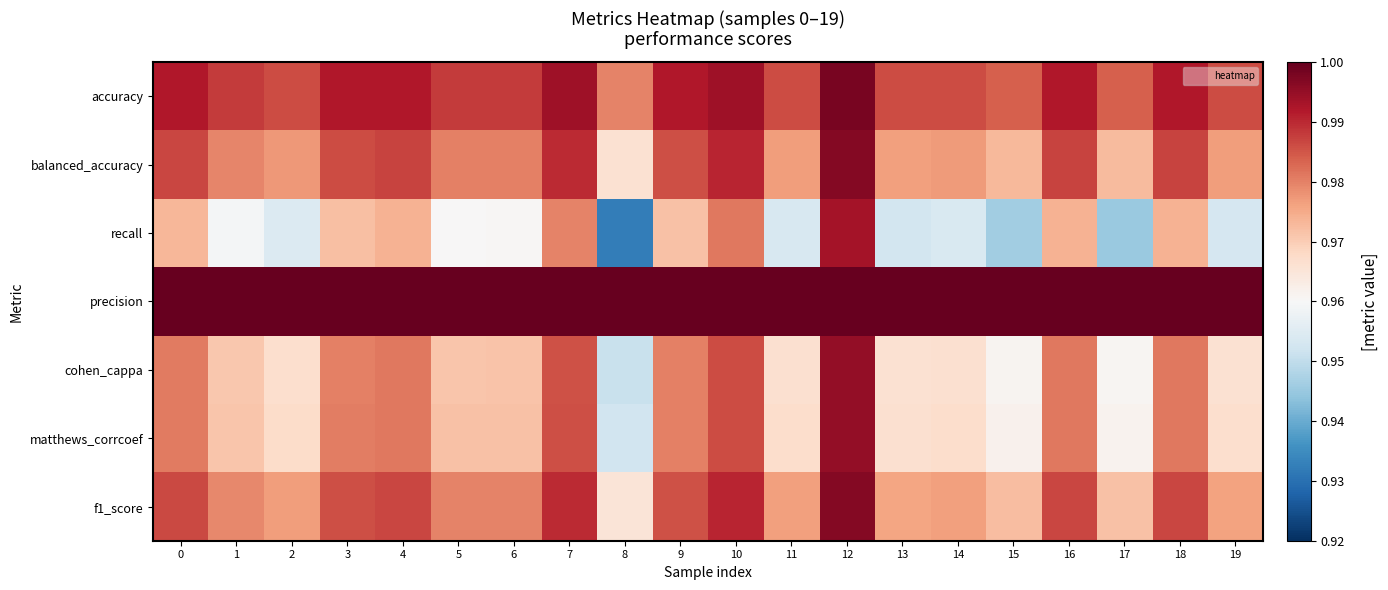

What is the total value across all series at 15?

6.8